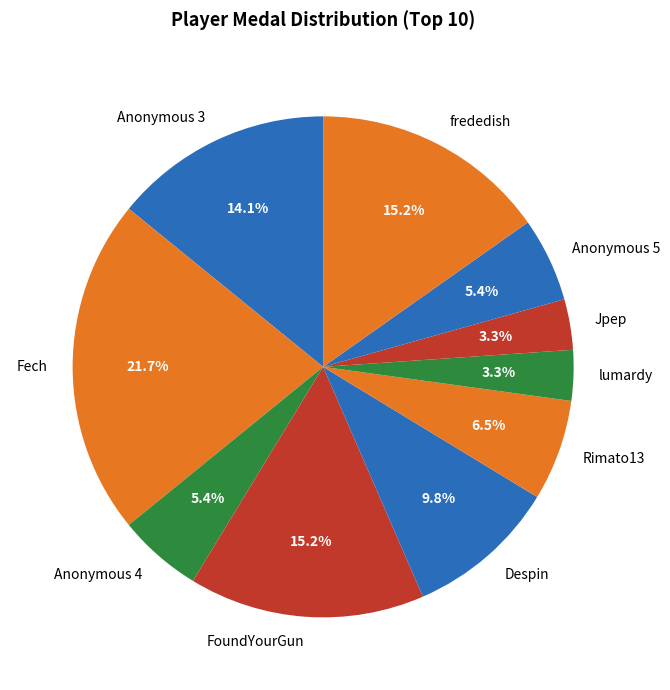

How many segments does this pie chart have?

10